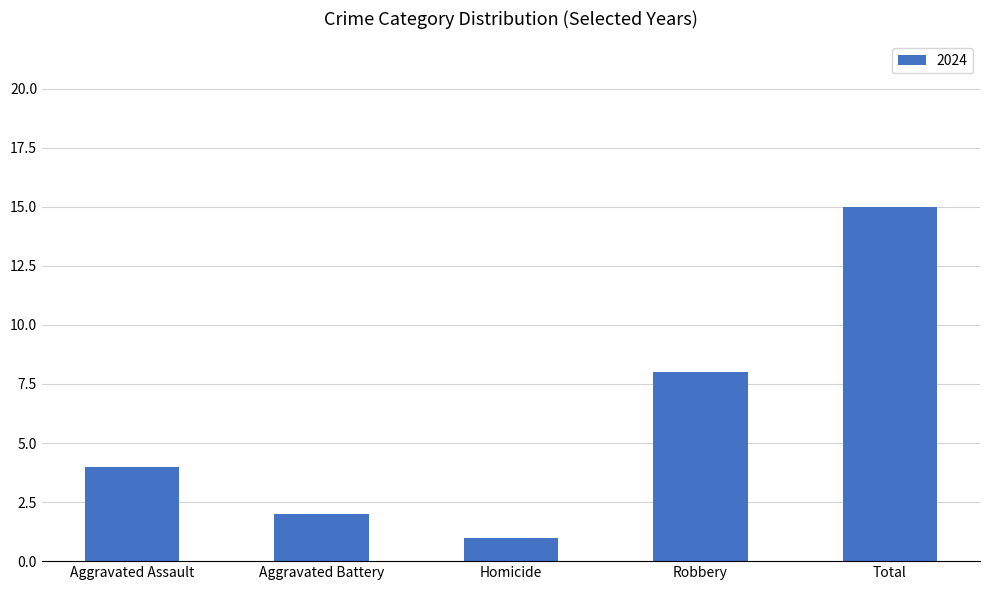

What position from the left is Aggravated Battery?

2